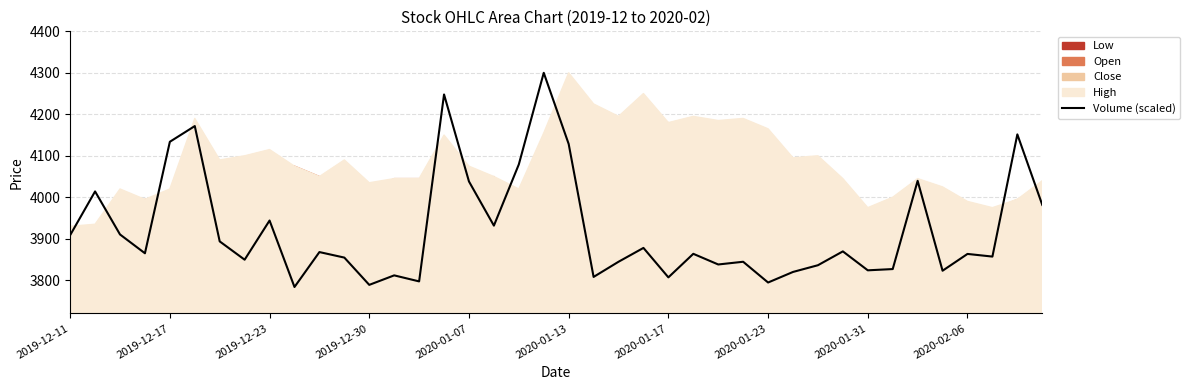

The value of Volume (scaled) at 2020-02-06 is 3863.4. True or false?

True